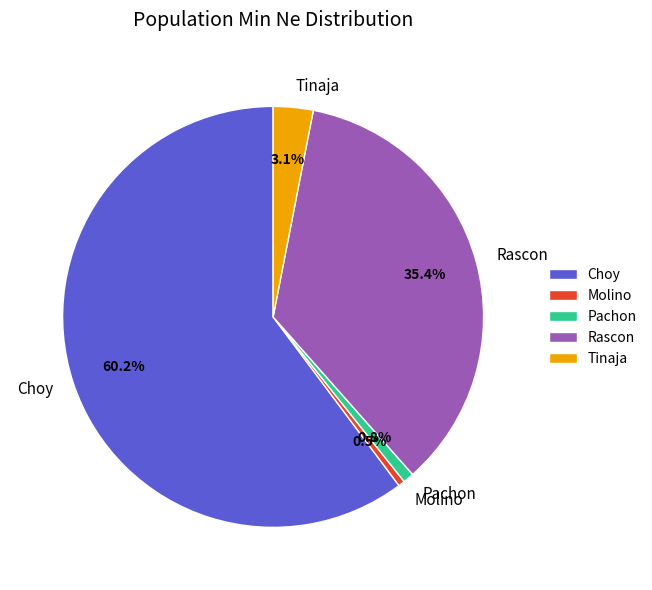

To the nearest percent, what portion does Rascon represent?

35%